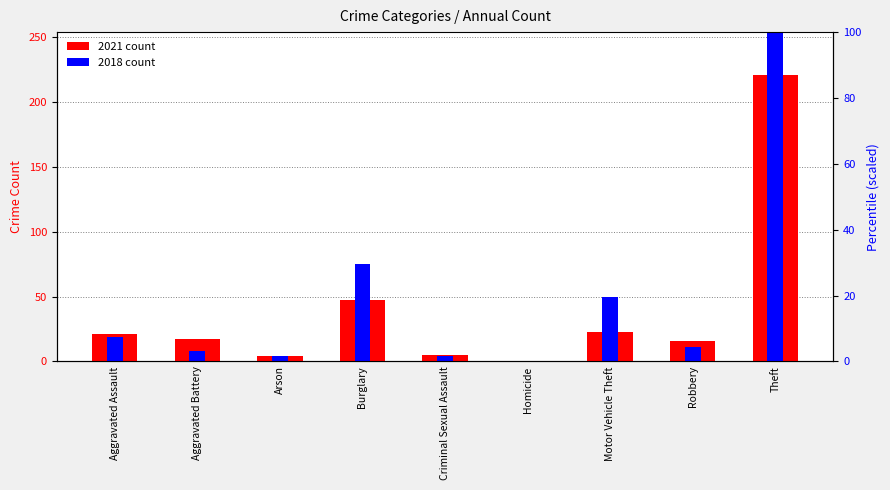

What is the difference between the maximum and minimum values in the 2018 count series?

300